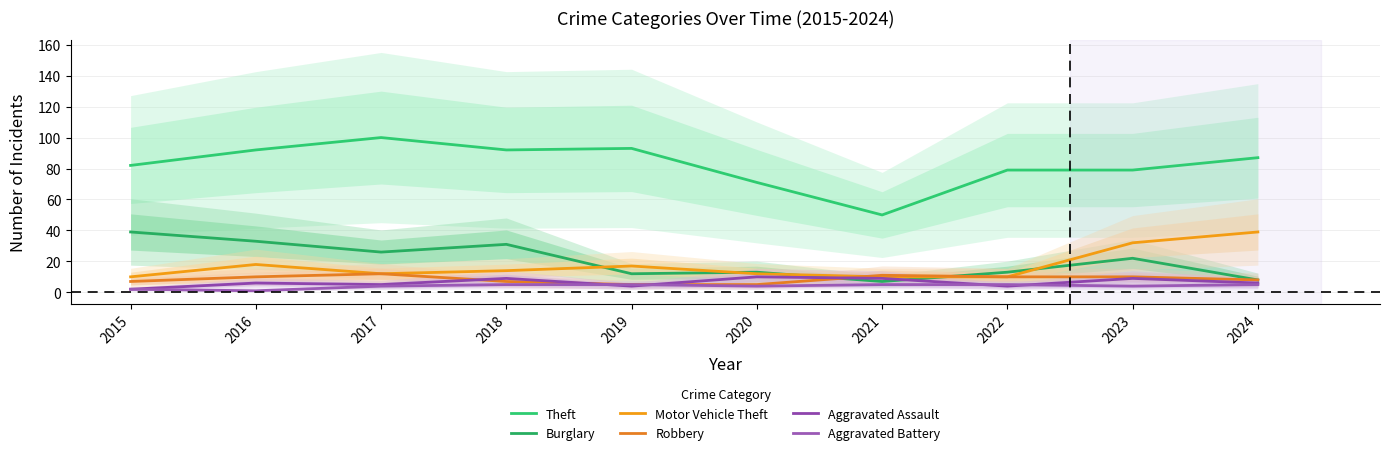

Which series has the largest total across all categories?

Theft